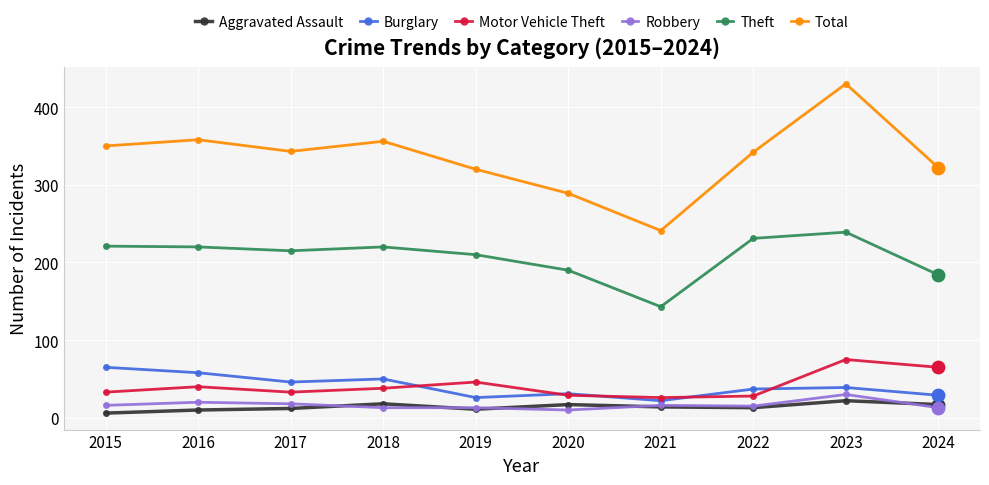

What are all the series names shown in the legend?

Aggravated Assault, Burglary, Motor Vehicle Theft, Robbery, Theft, Total